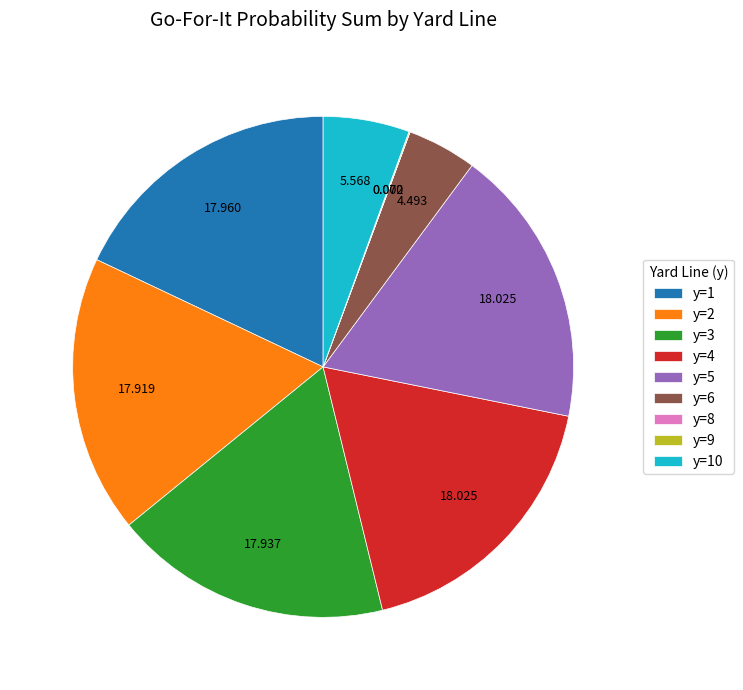

Does y=4 account for over 50% of the chart?

No